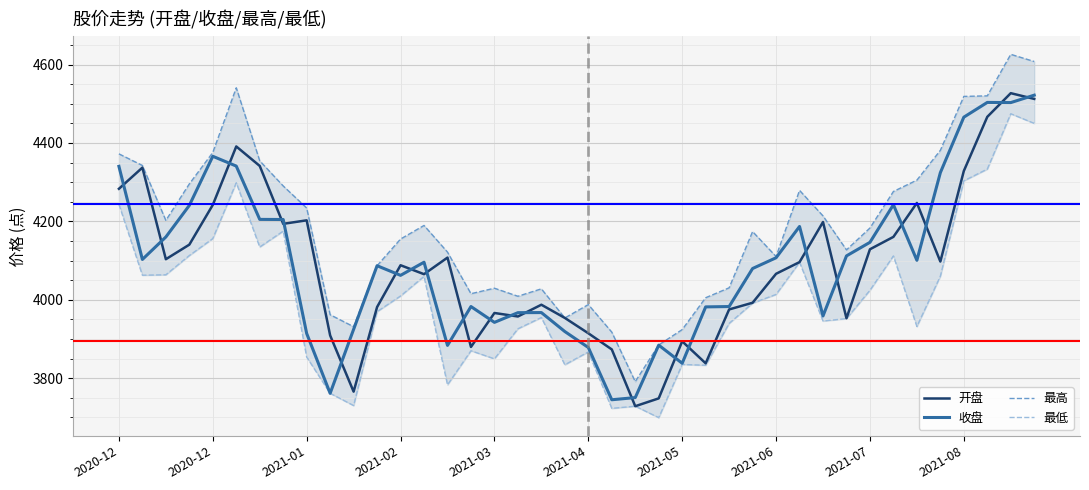

True or false: 开盘 has a value of 997.2 at 26.

False